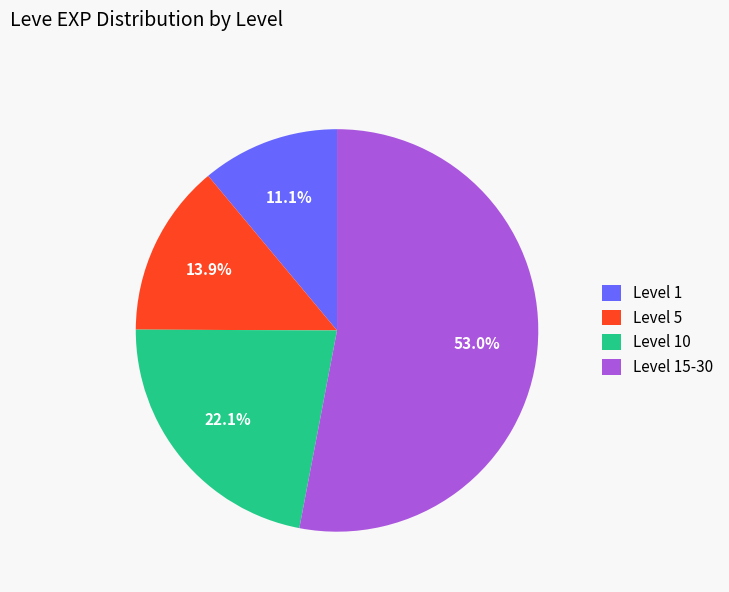

Do Level 1 and Level 15-30 together represent more than half of the pie?

Yes